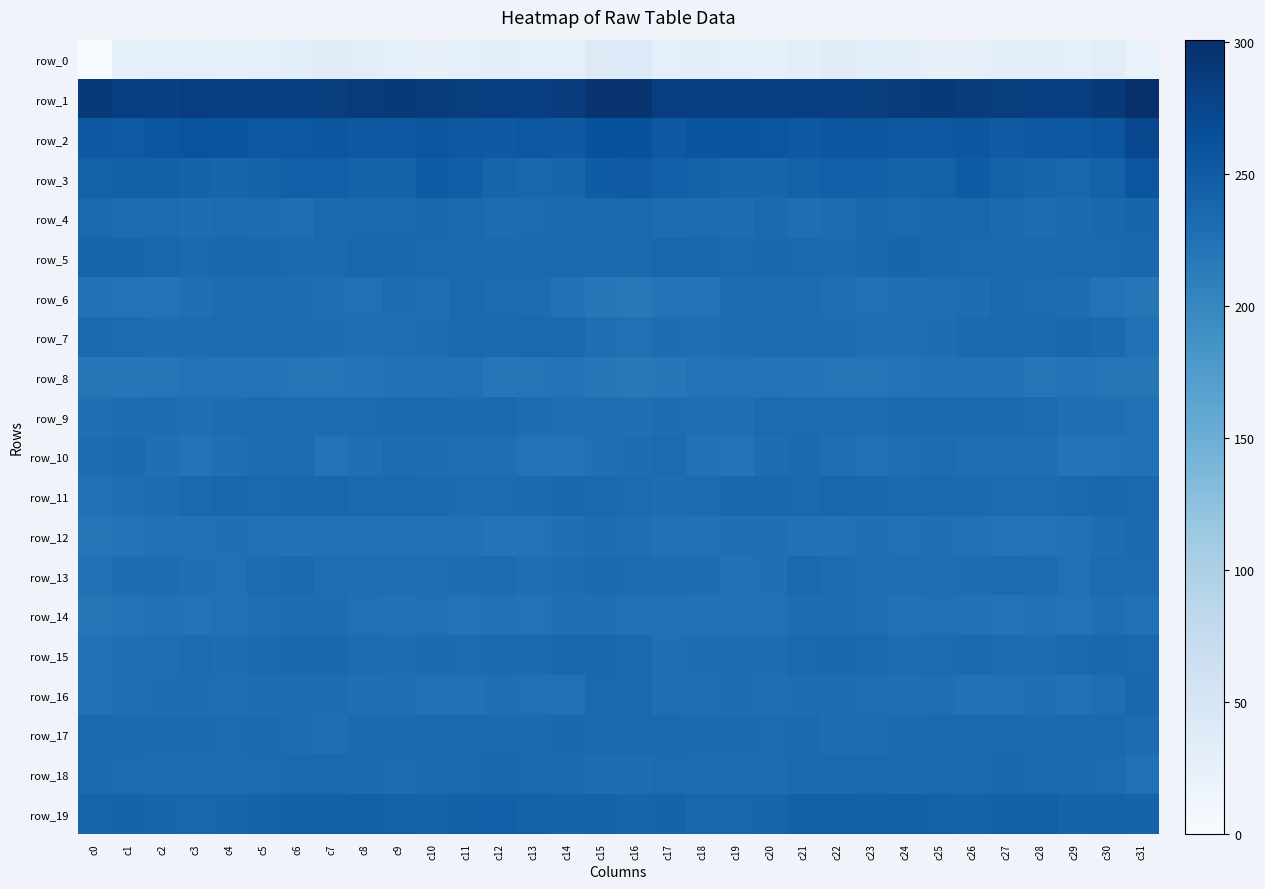

At how many categories does at least one series exceed 103?

32